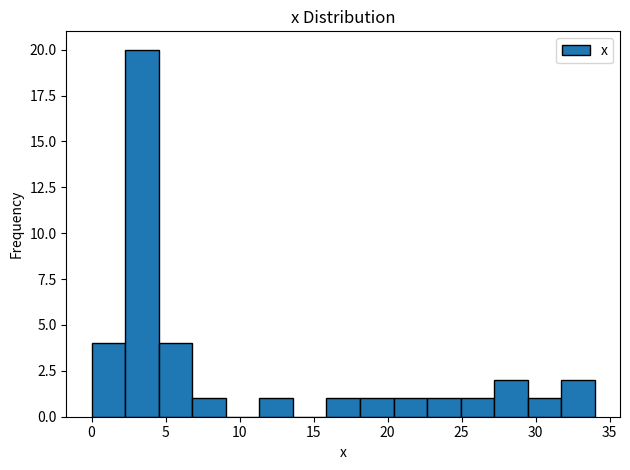

Reading left to right, transcribe this chart: for each bar, give the range it covers on the x-axis and its height. Neither the bar edges nor the heights are printed on the chart, so give them approximately, as read against the axes.

0.0 to 2.5: 4
2.5 to 4.5: 20
4.5 to 7.0: 4
7.0 to 9.0: 1
9.0 to 11.5: 0
11.5 to 13.5: 1
13.5 to 16.0: 0
16.0 to 18.0: 1
18.0 to 20.5: 1
20.5 to 22.5: 1
22.5 to 25.0: 1
25.0 to 27.0: 1
27.0 to 29.5: 2
29.5 to 31.5: 1
31.5 to 34.0: 2